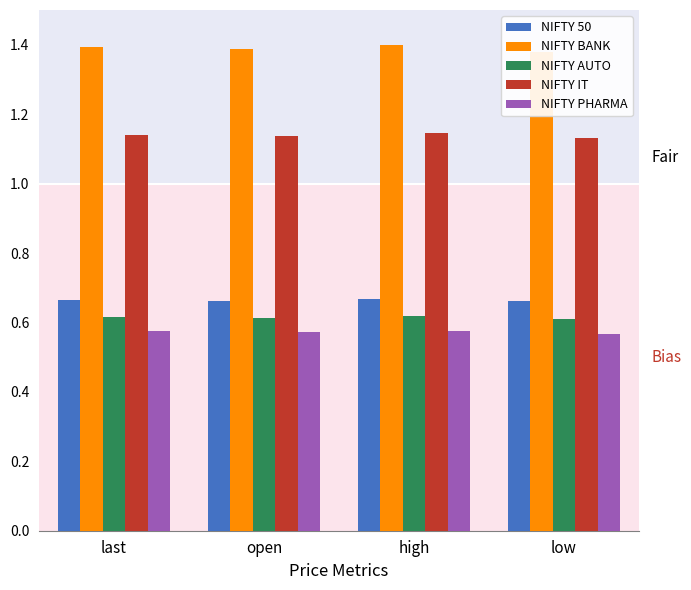

List the series in order of their peak value, highest first.

NIFTY BANK, NIFTY IT, NIFTY 50, NIFTY AUTO, NIFTY PHARMA